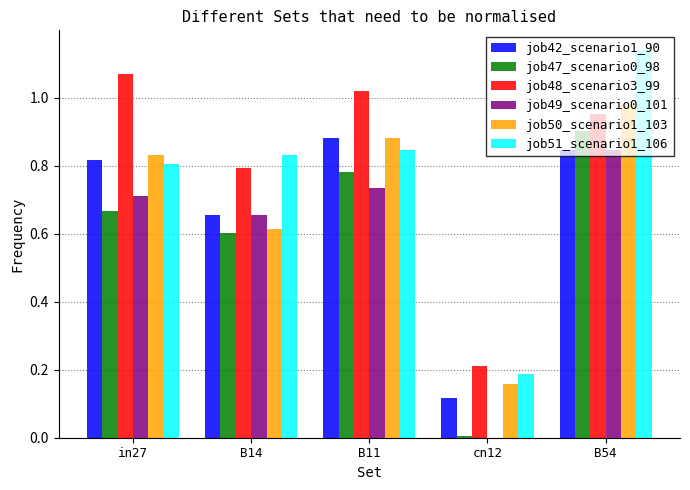

Is the value of job50_scenario1_103 at B11 greater than the value of job47_scenario0_98 at in27?

Yes